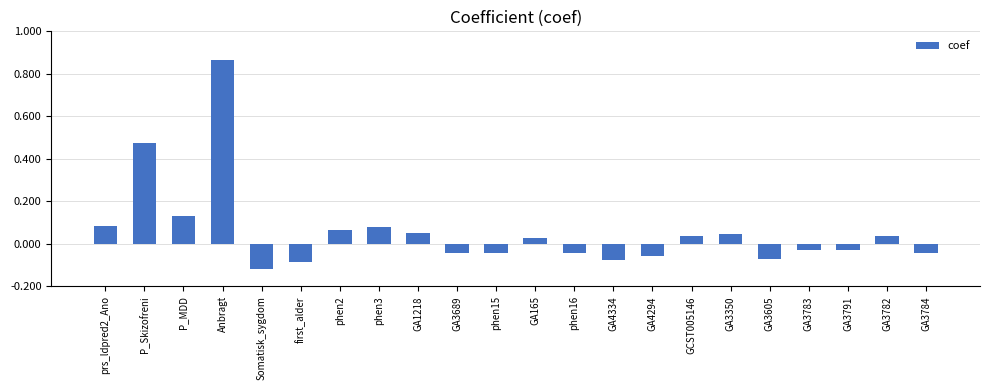

At which label does the data first exceed 0?

prs_ldpred2_Ano